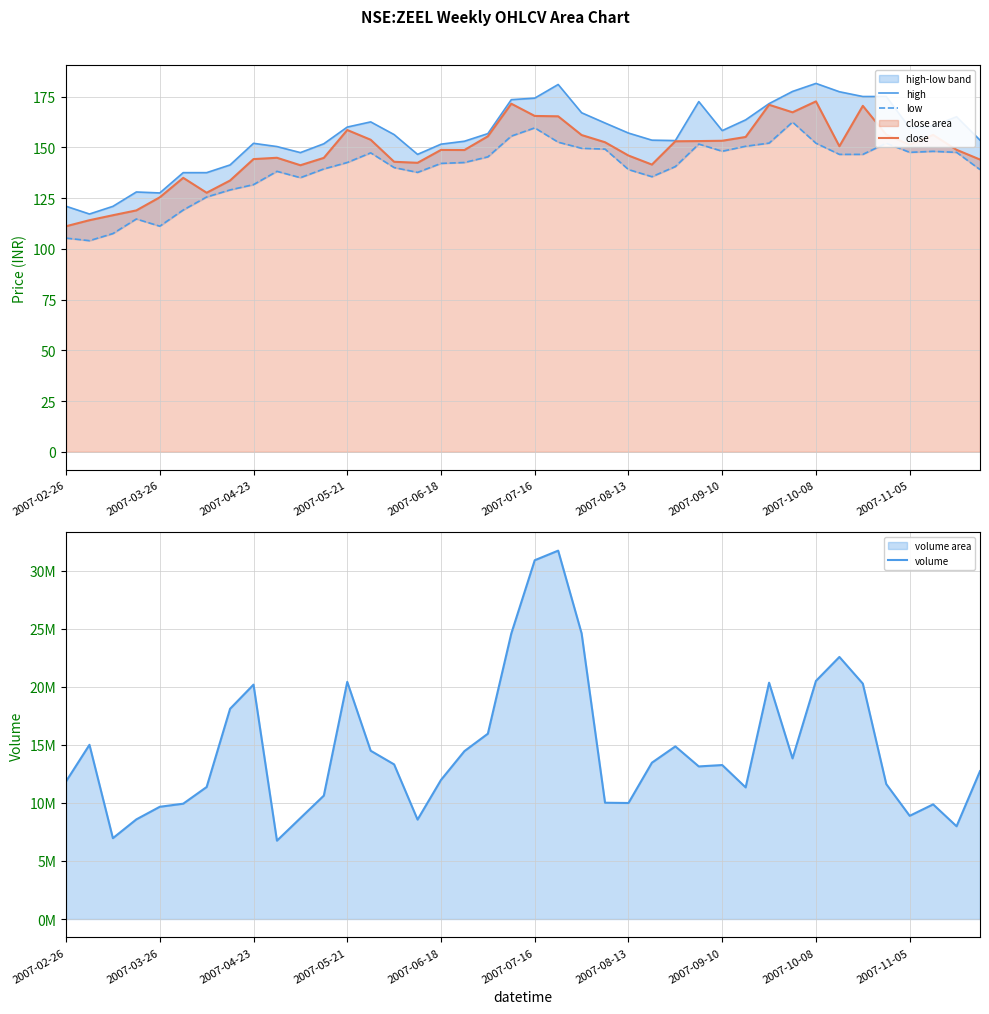

True or false: close has a value of 148.7 at 2007-06-18.

True